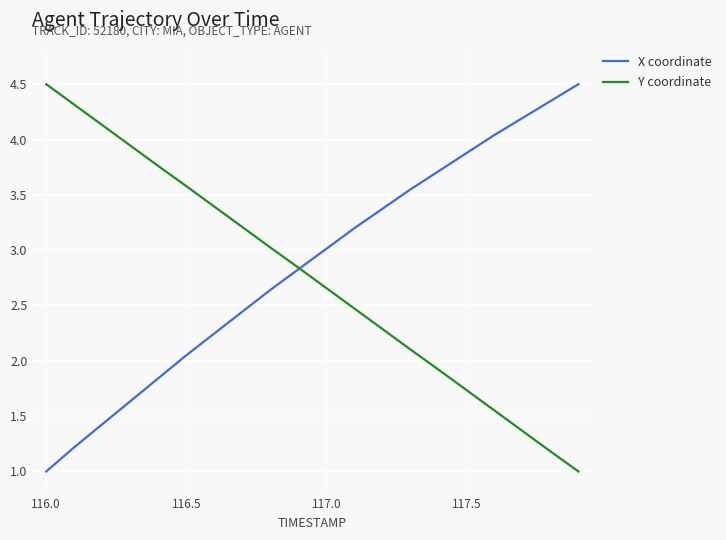

What is the maximum value for Y coordinate?

4.5